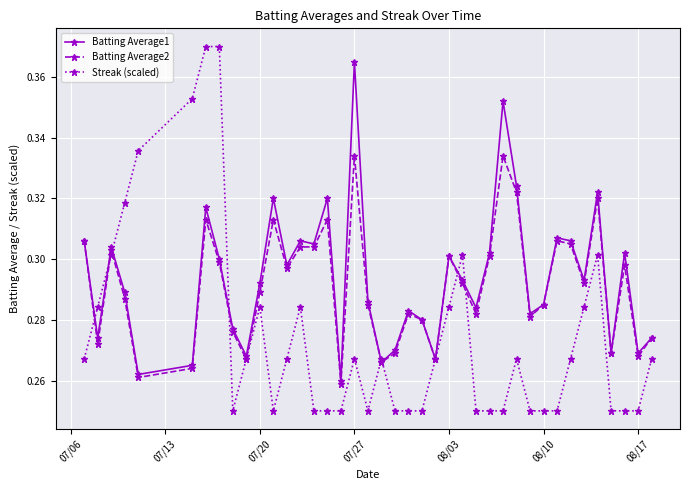

In Batting Average1, how many points are lower than both neighbors (excluding endpoints)?

13